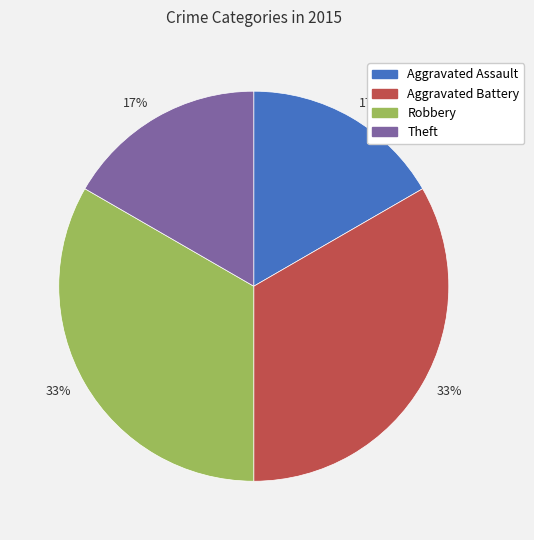

To the nearest percent, what is the average slice percentage?

25%